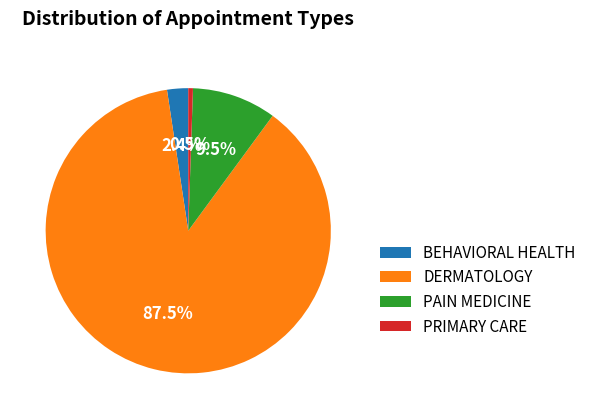

To the nearest percent, what is the average slice percentage?

25%